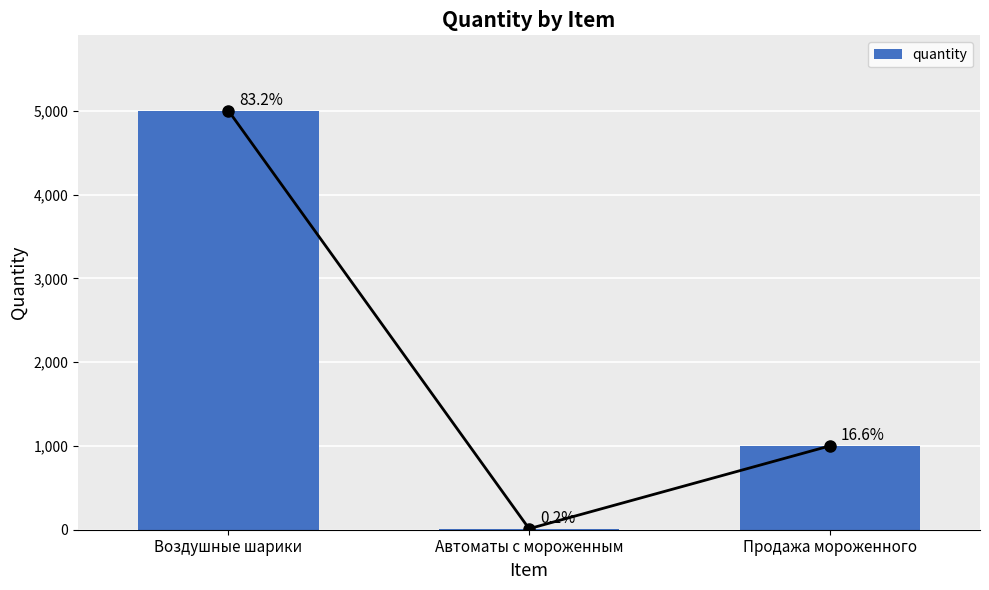

What is the value of the 1st bar from the left?

5000